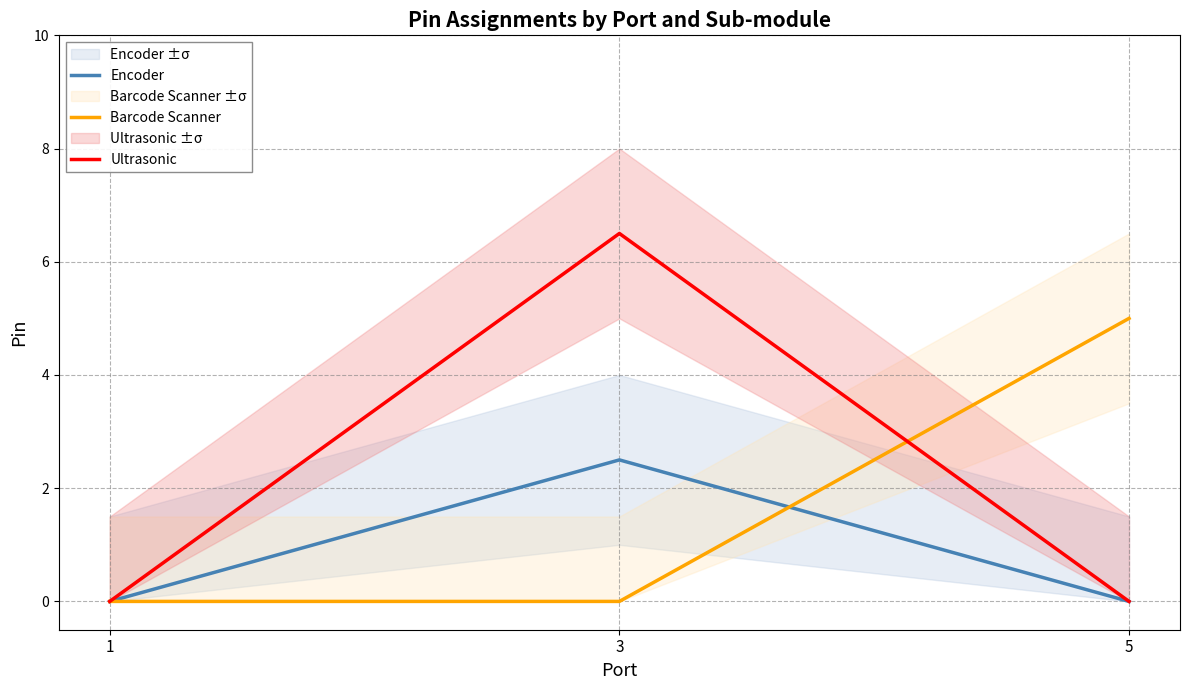

How many data points in Ultrasonic are above 0?

1